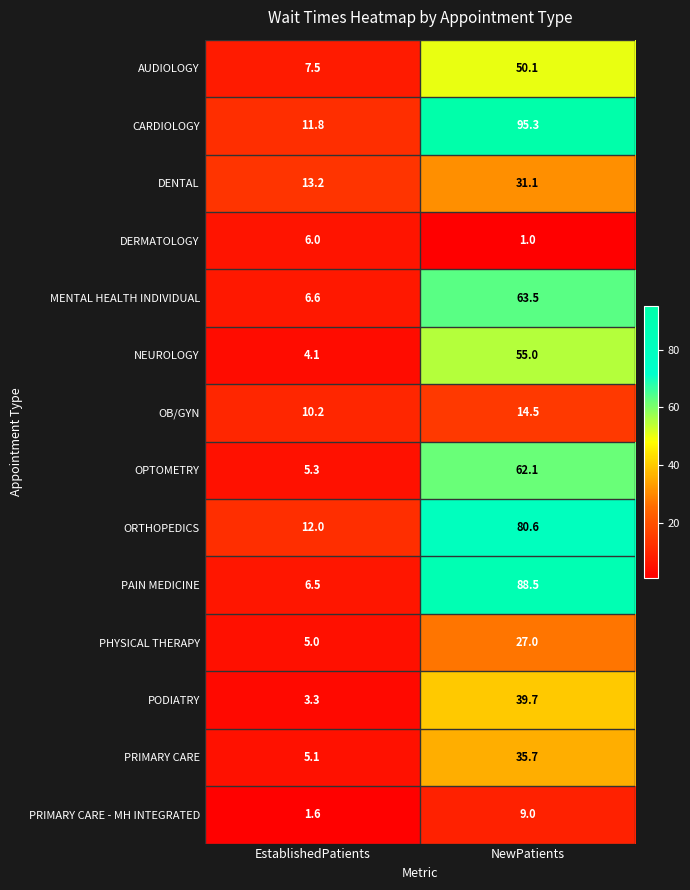

Reading left to right, extract all data points from this chart.

AUDIOLOGY: 7.5	50.1
CARDIOLOGY: 11.8	95.3
DENTAL: 13.2	31.1
DERMATOLOGY: 6.0	1.0
MENTAL HEALTH INDIVIDUAL: 6.6	63.5
NEUROLOGY: 4.1	55.0
OB/GYN: 10.2	14.5
OPTOMETRY: 5.3	62.1
ORTHOPEDICS: 12.0	80.6
PAIN MEDICINE: 6.5	88.5
PHYSICAL THERAPY: 5.0	27.0
PODIATRY: 3.3	39.7
PRIMARY CARE: 5.1	35.7
PRIMARY CARE - MH INTEGRATED: 1.6	9.0